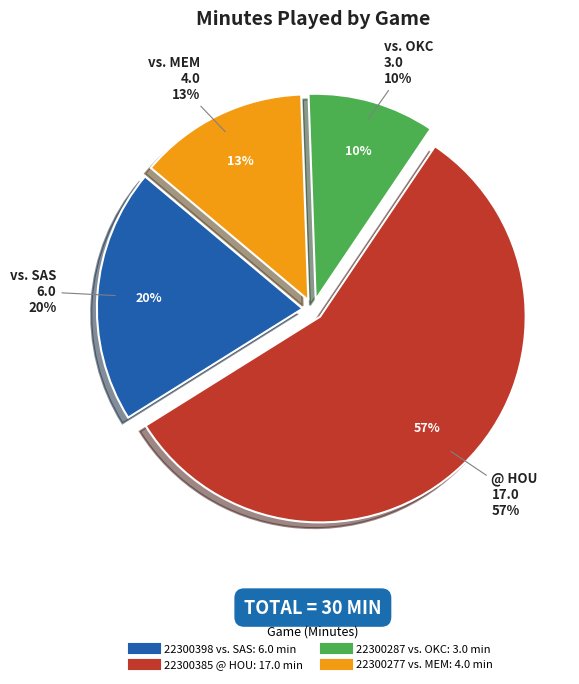

How many slices are in this pie chart?

4